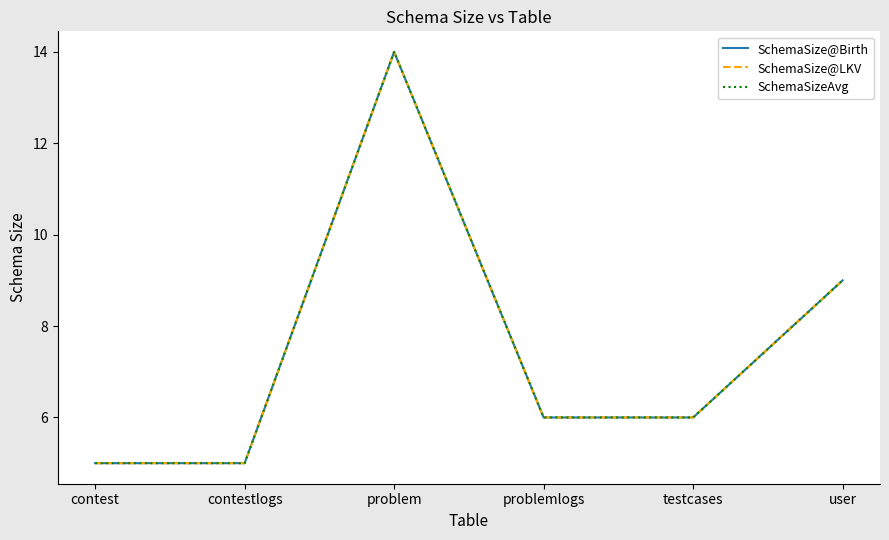

List the labels in order of SchemaSize@LKV value, largest first.

problem, user, problemlogs, testcases, contest, contestlogs